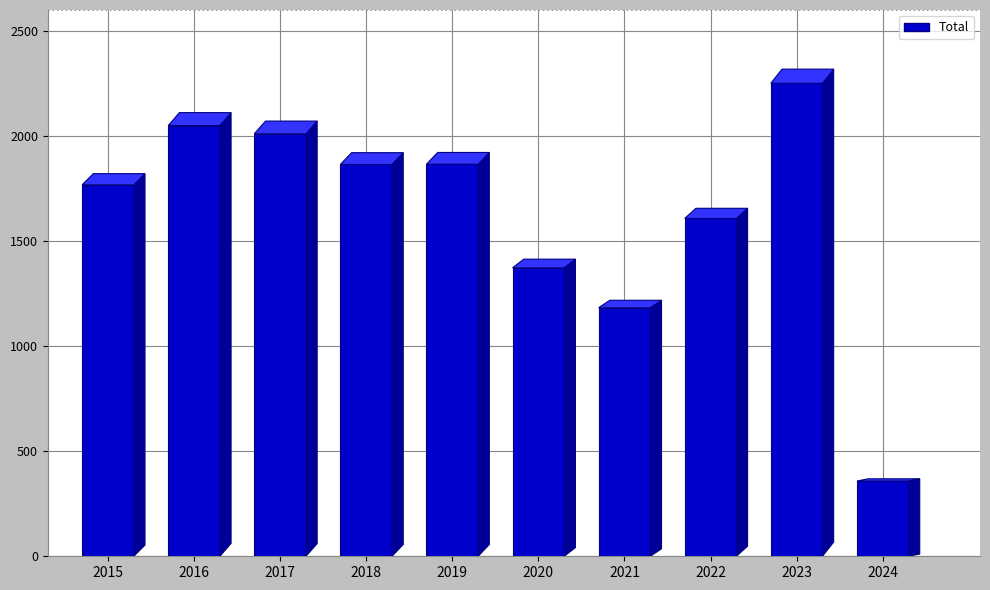

What is the value of the 10th bar from the left?

358